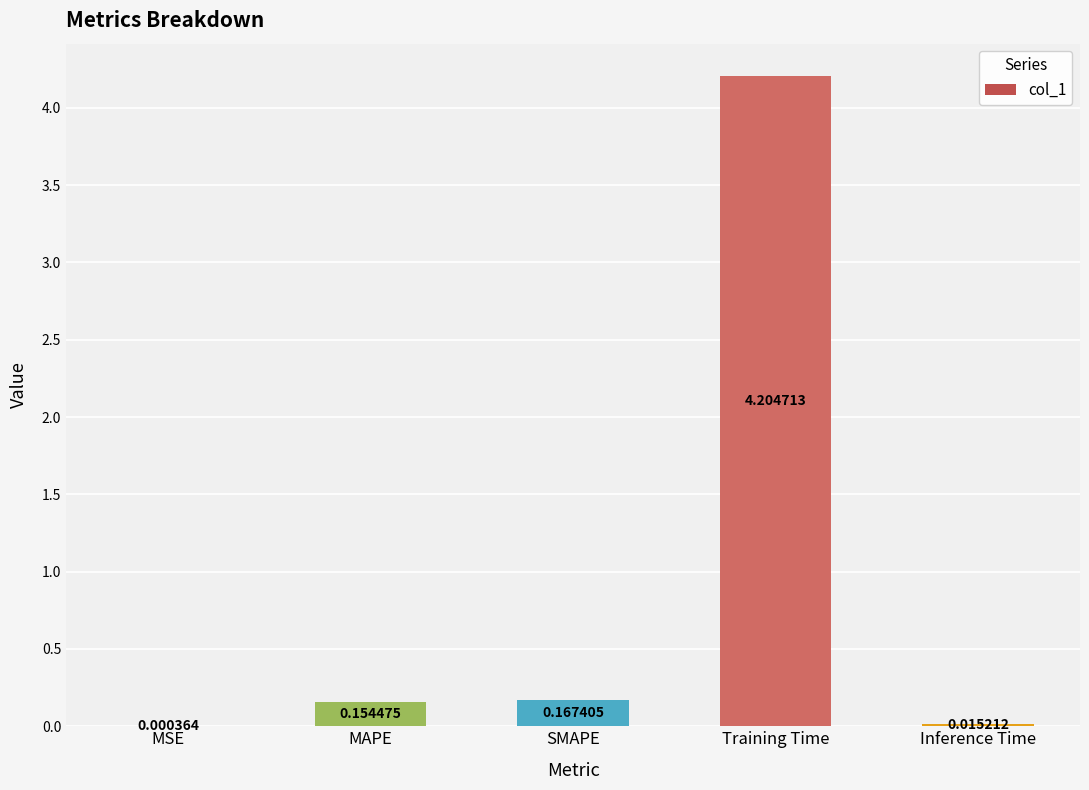

Does the chart contain stacked bars?

No